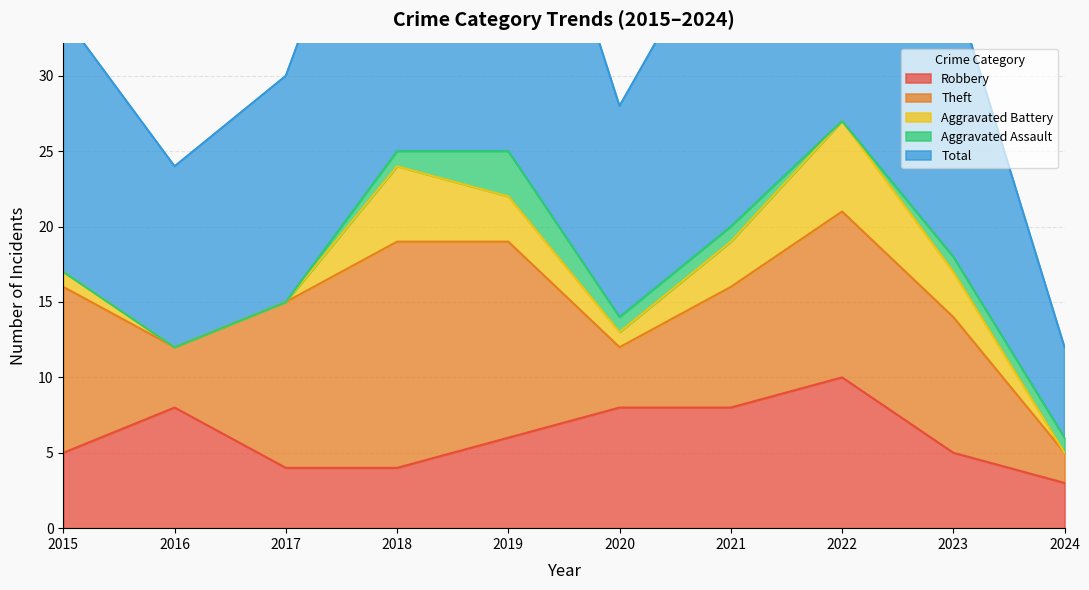

What are all the series names shown in the legend?

Robbery, Theft, Aggravated Battery, Aggravated Assault, Total